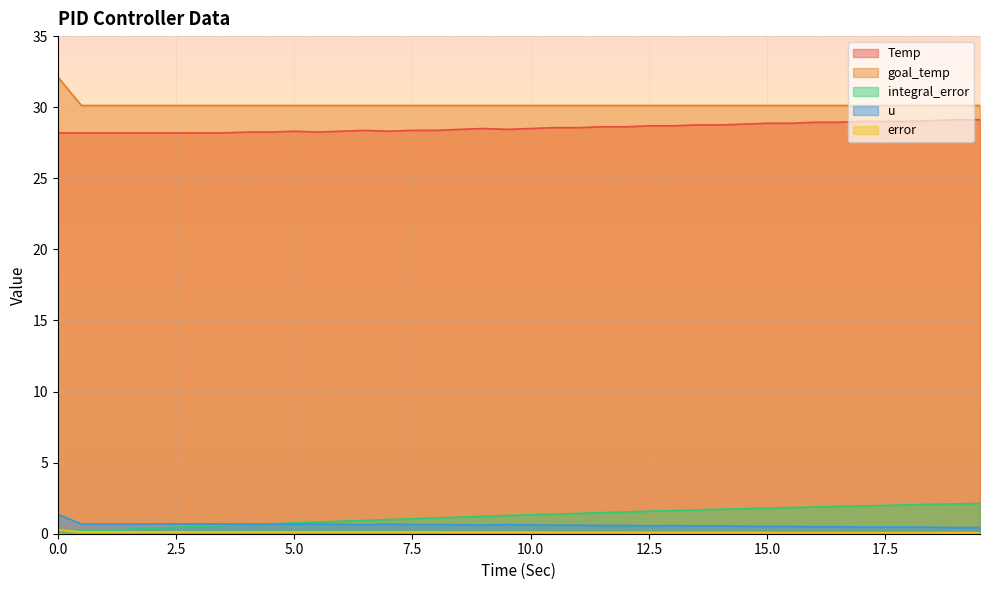

True or false: u and Temp intersect in this chart.

False